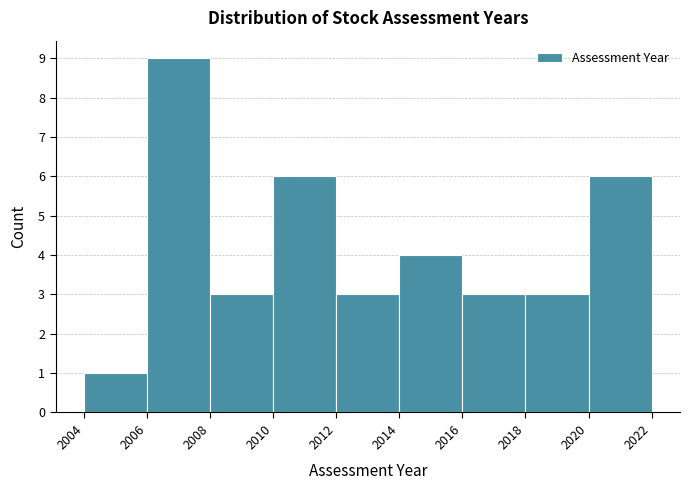

Over which range of the x-axis is the bar tallest?

2006 to 2008